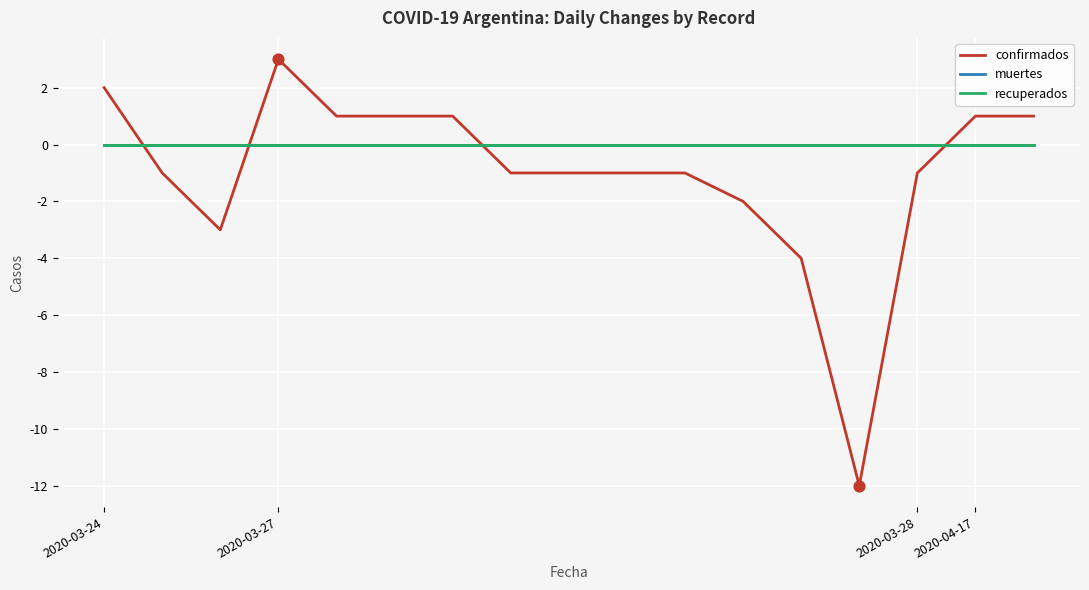

What are all the series names shown in the legend?

confirmados, muertes, recuperados